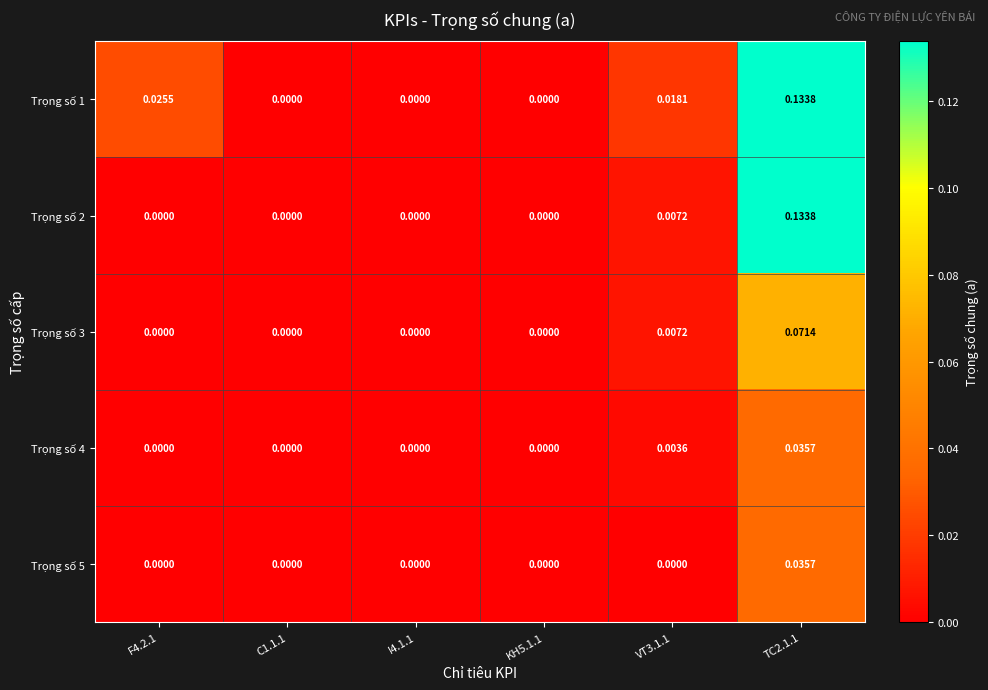

Is the value of Trọng số 3 at I4.1.1 greater than the value of Trọng số 2 at TC2.1.1?

No